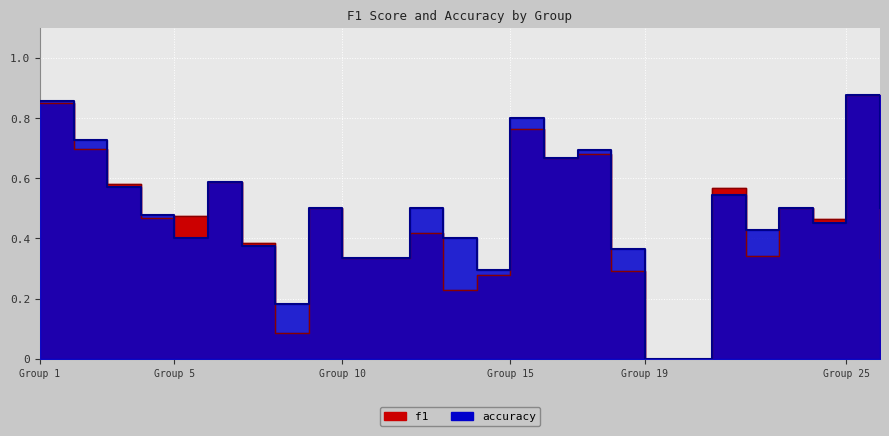

True or false: f1 has more than 2 interior local peaks.

True